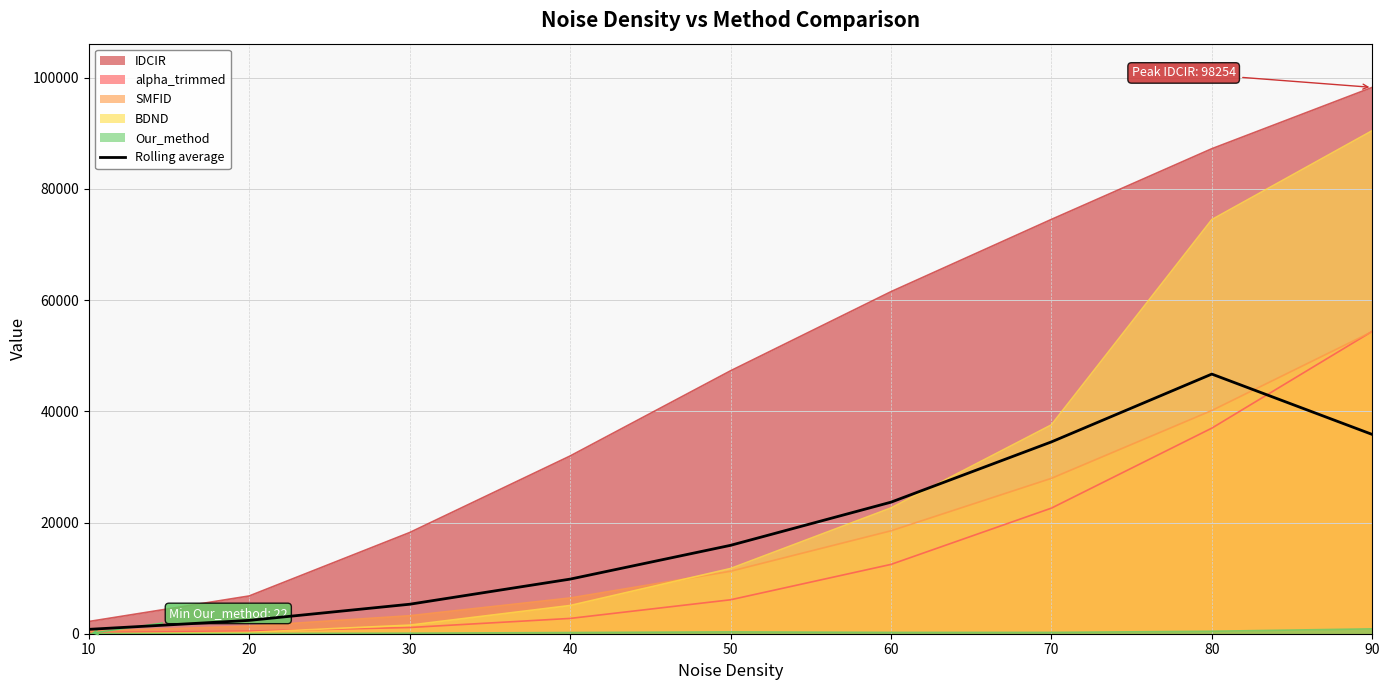

Which category has the highest value across all series?

90